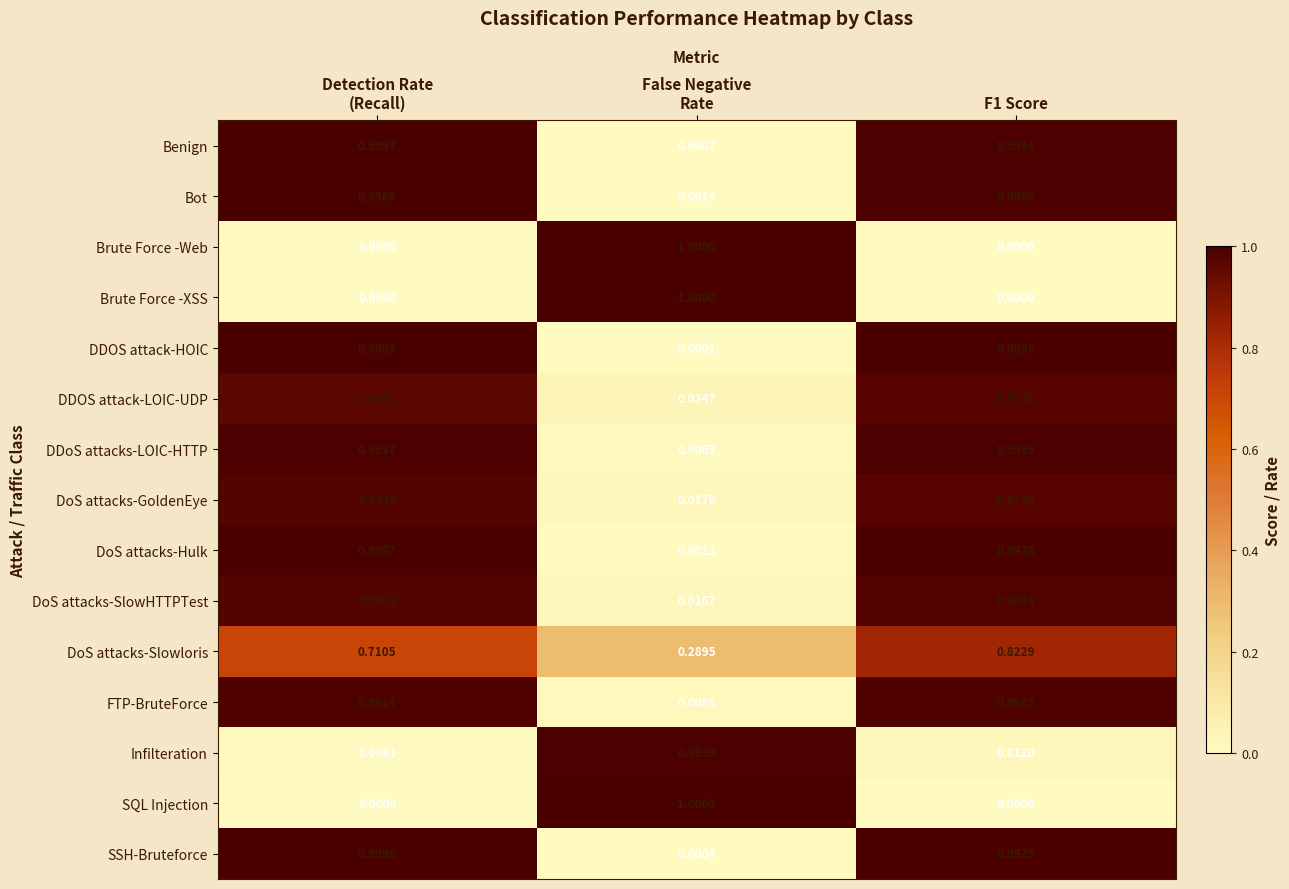

Which series has the largest total across all categories?

DDOS attack-HOIC